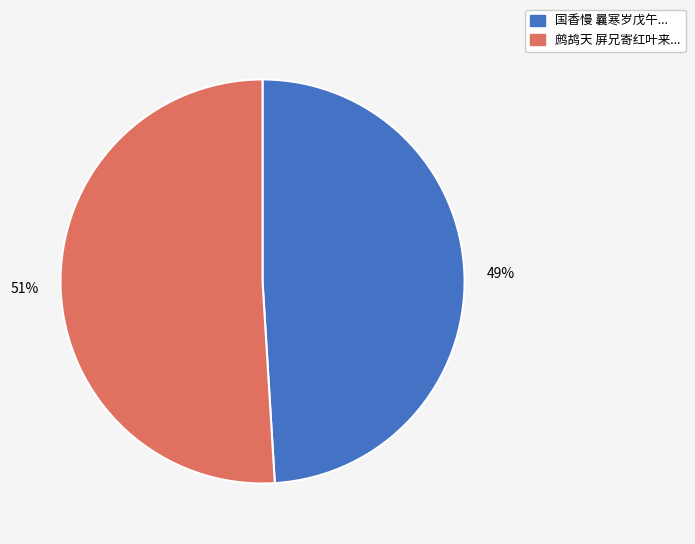

Is there any slice that represents more than half of the pie?

Yes